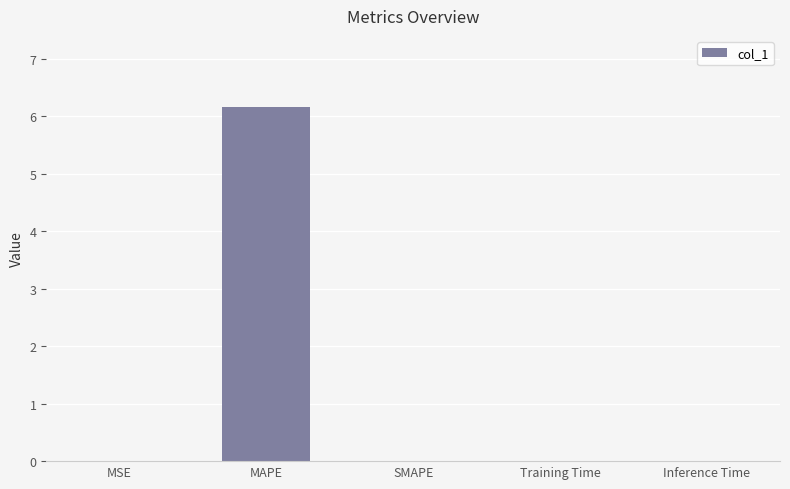

What is the maximum value shown in the chart?

6.2